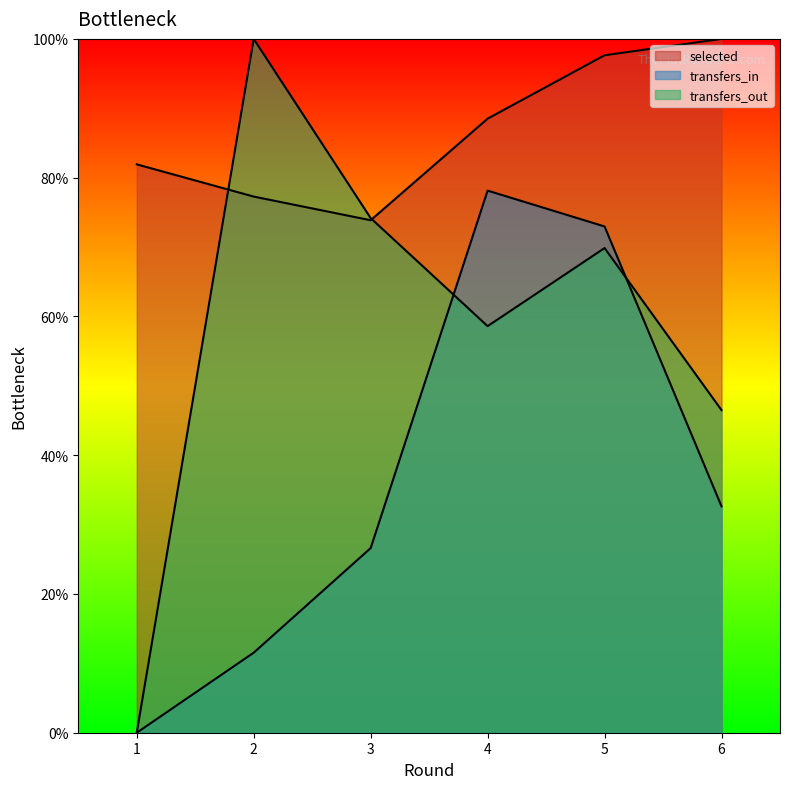

What is the approximate value of transfers_in at 5?

73.0